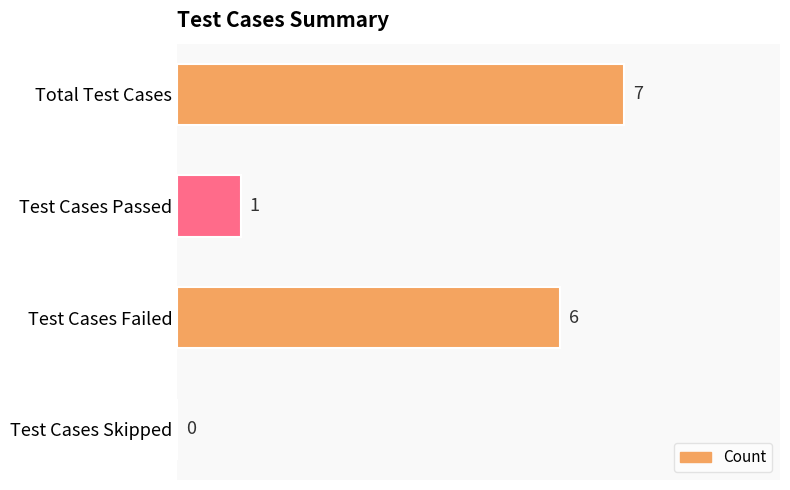

The chart shows a value of 6 at Test Cases Failed. True or false?

True